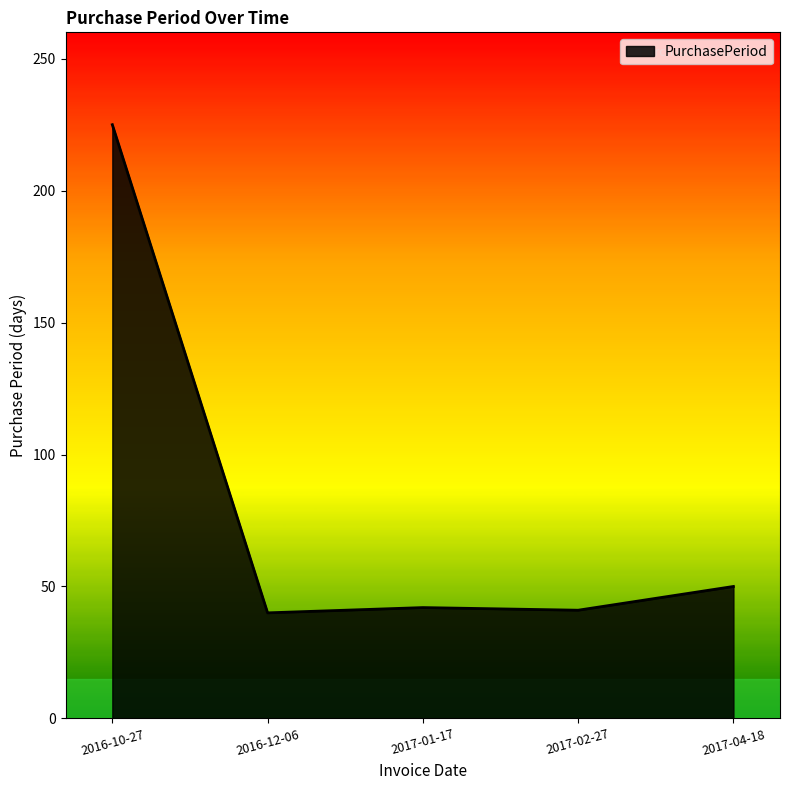

True or false: the data shows 26 at 2017-01-17.

False